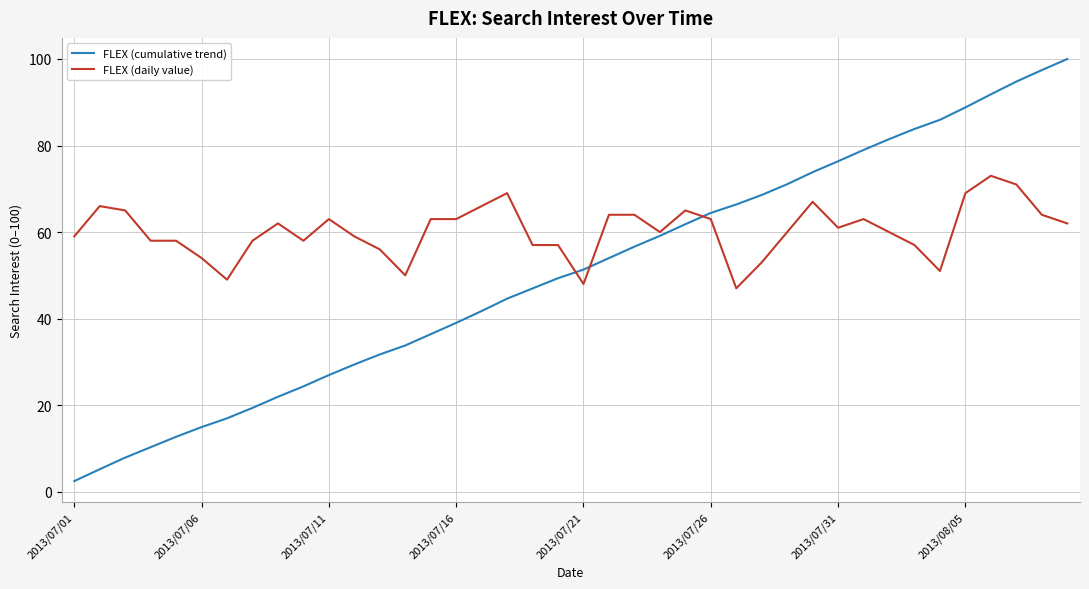

What is the highest value of the FLEX (daily value) series?

73.0